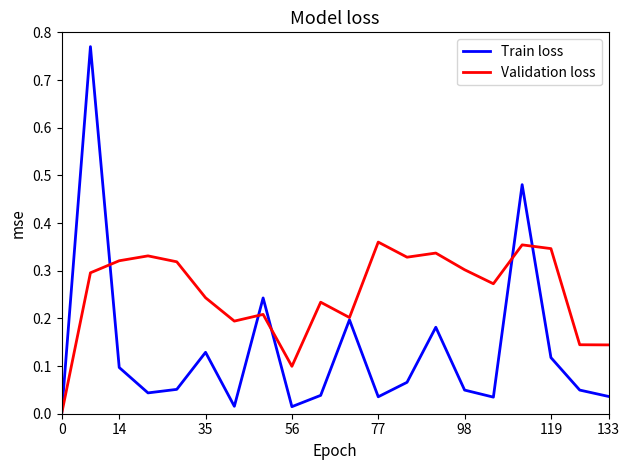

List the series in order of their overall mean, highest first.

Validation loss, Train loss